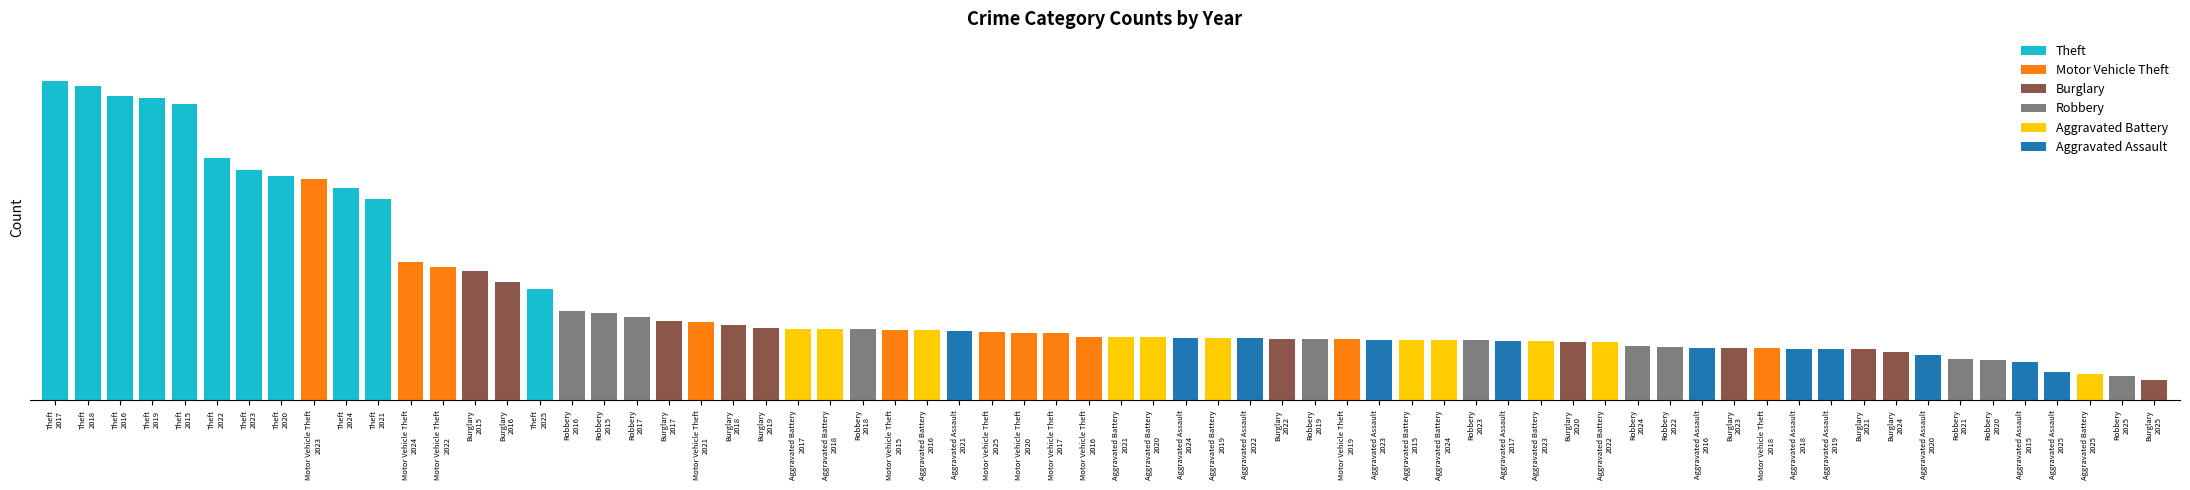

Where does the Aggravated Assault series first go above 225?

2017